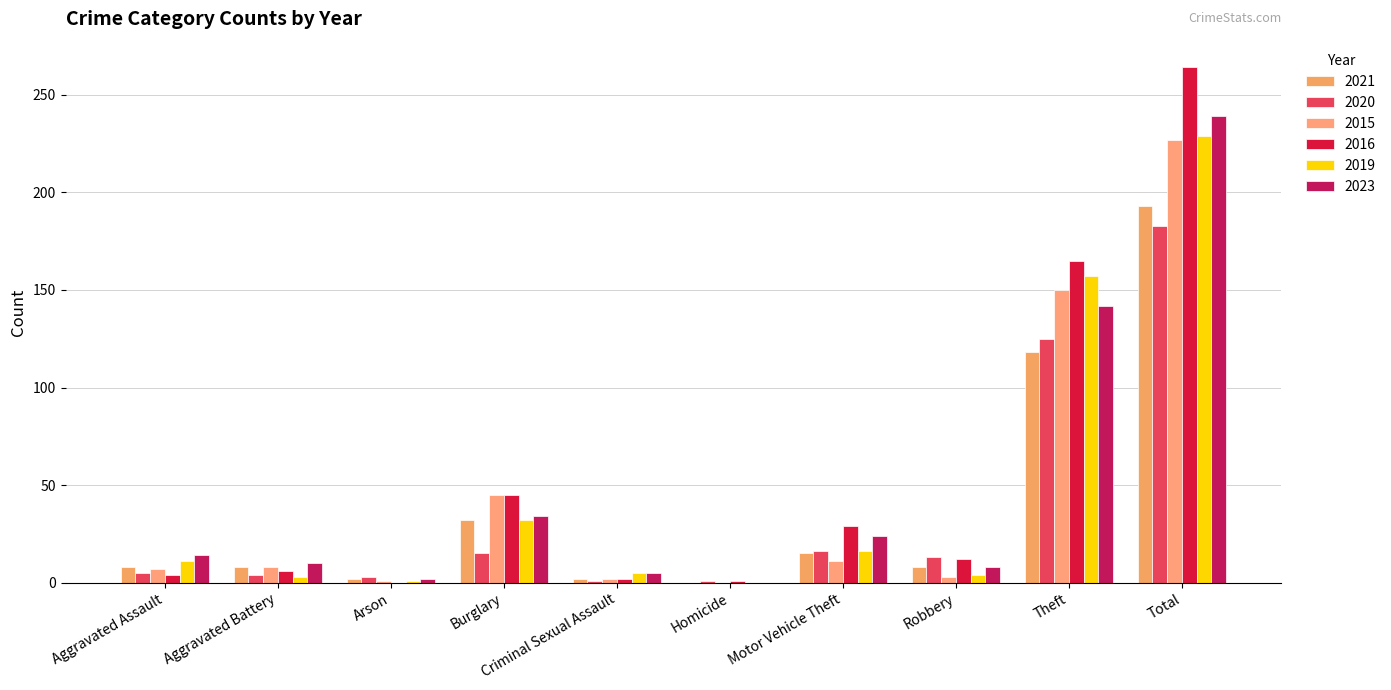

What are all the series names shown in the legend?

2021, 2020, 2015, 2016, 2019, 2023